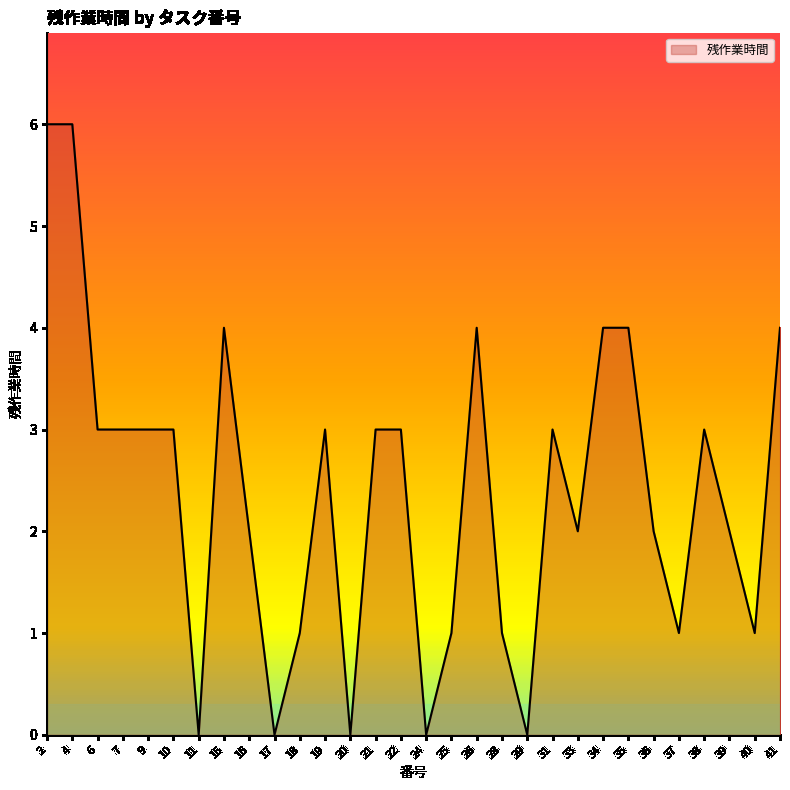

At which label does the data first exceed 3?

2